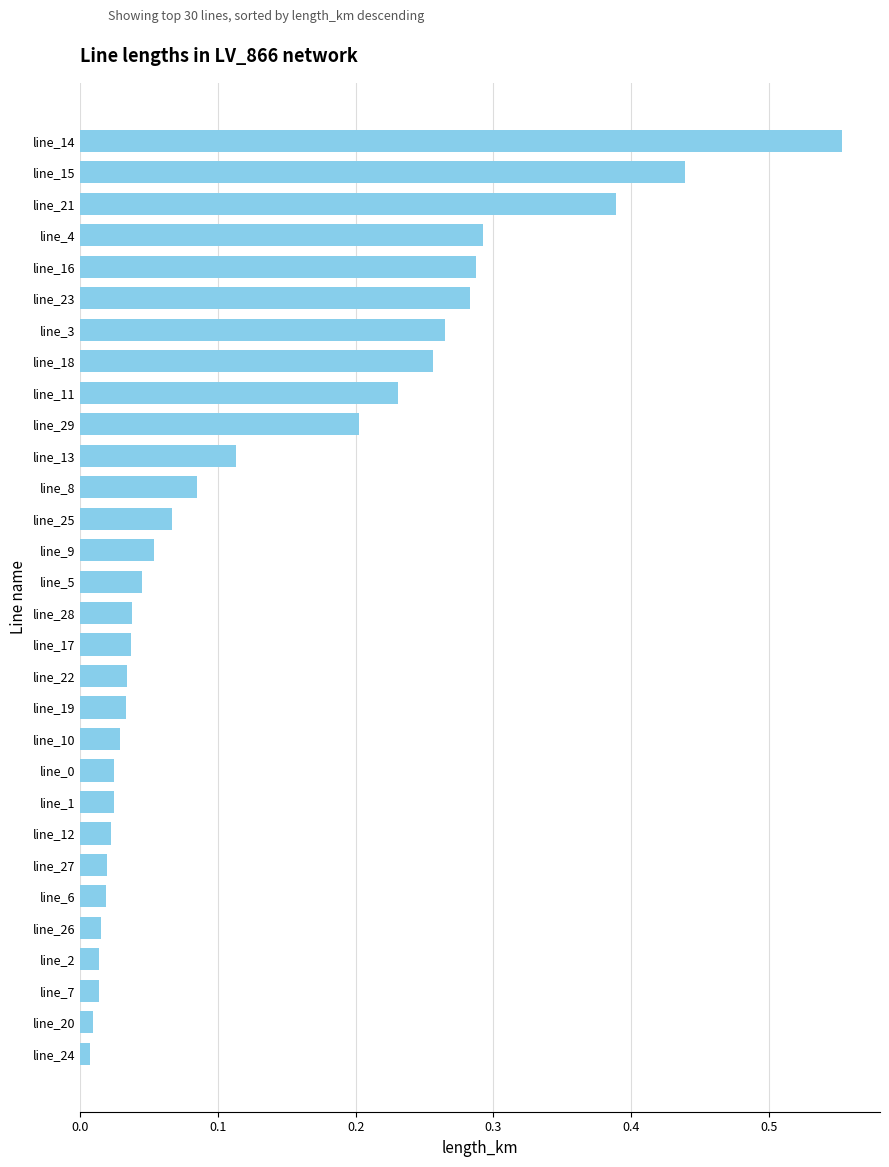

Between line_1 and line_25, which is larger?

line_25